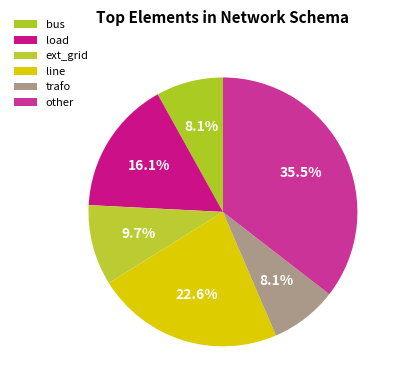

To the nearest percent, what percentage of the pie is line?

23%